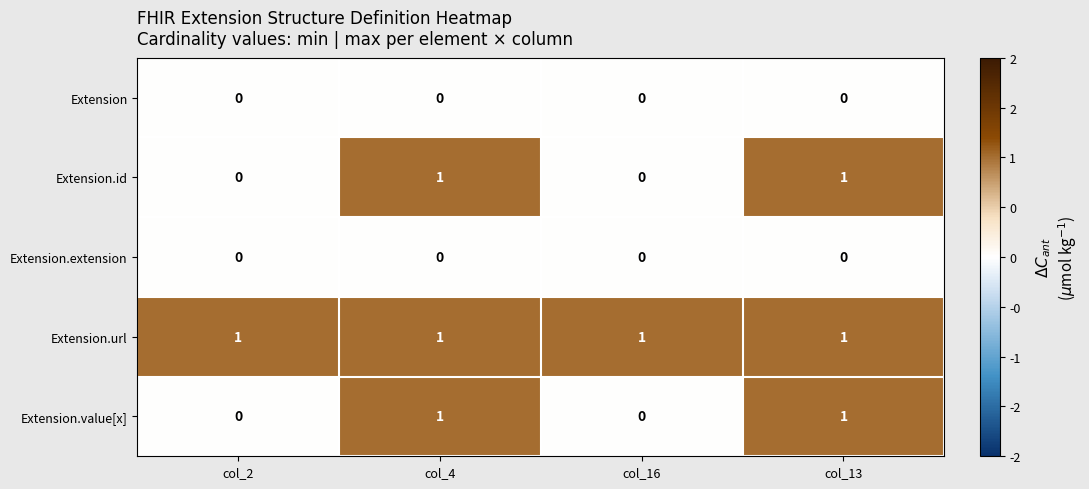

The value of Extension.value[x] at col_4 is 1. True or false?

True